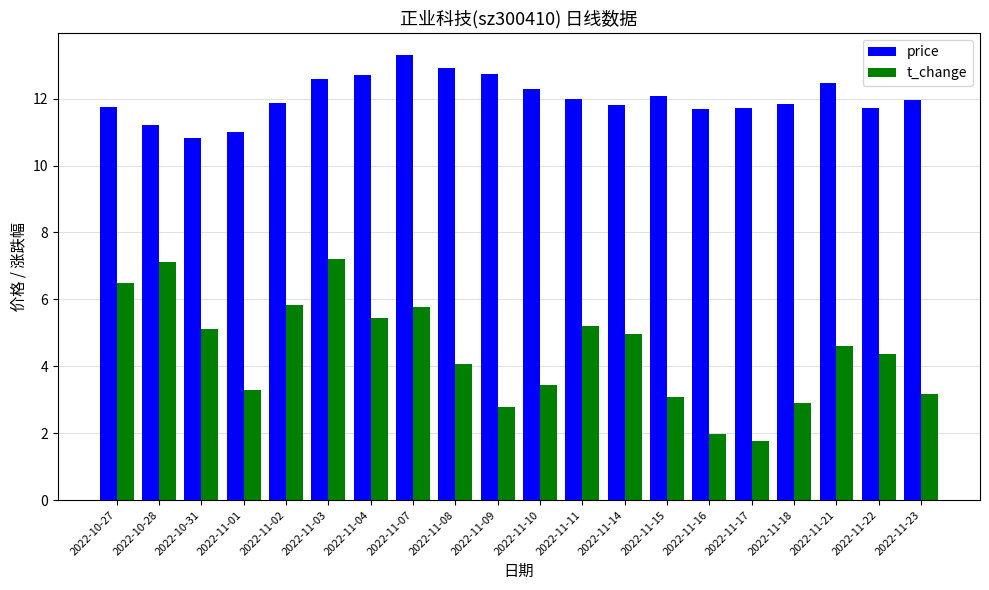

What is the greatest value displayed?

13.3